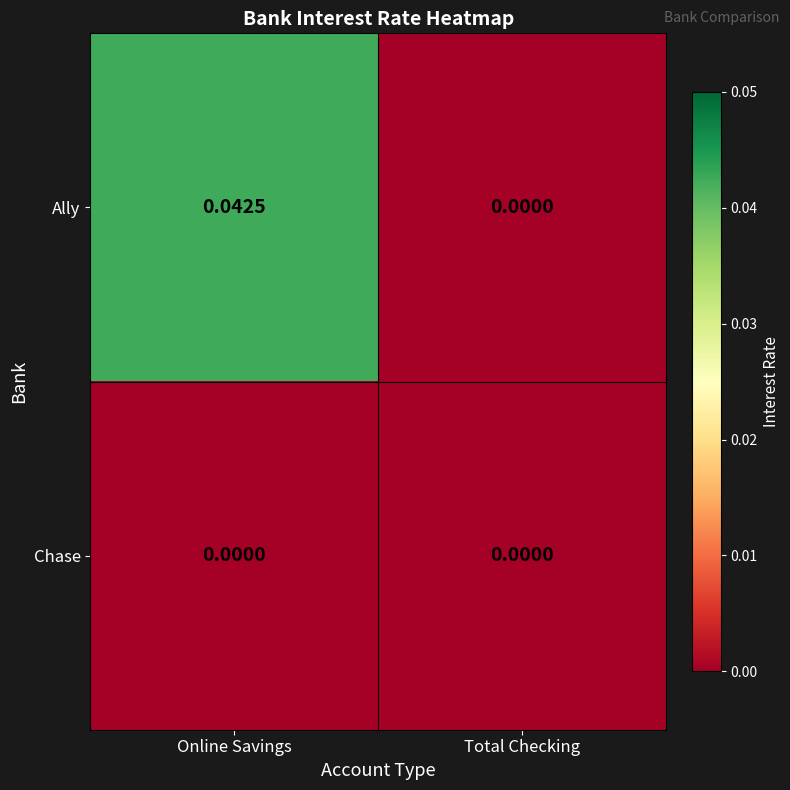

How many distinct data groups are displayed?

2